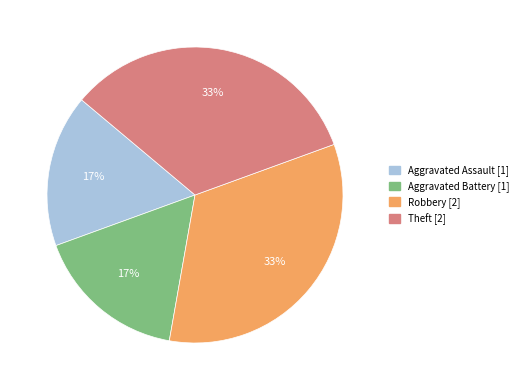

How many slices are in this pie chart?

4